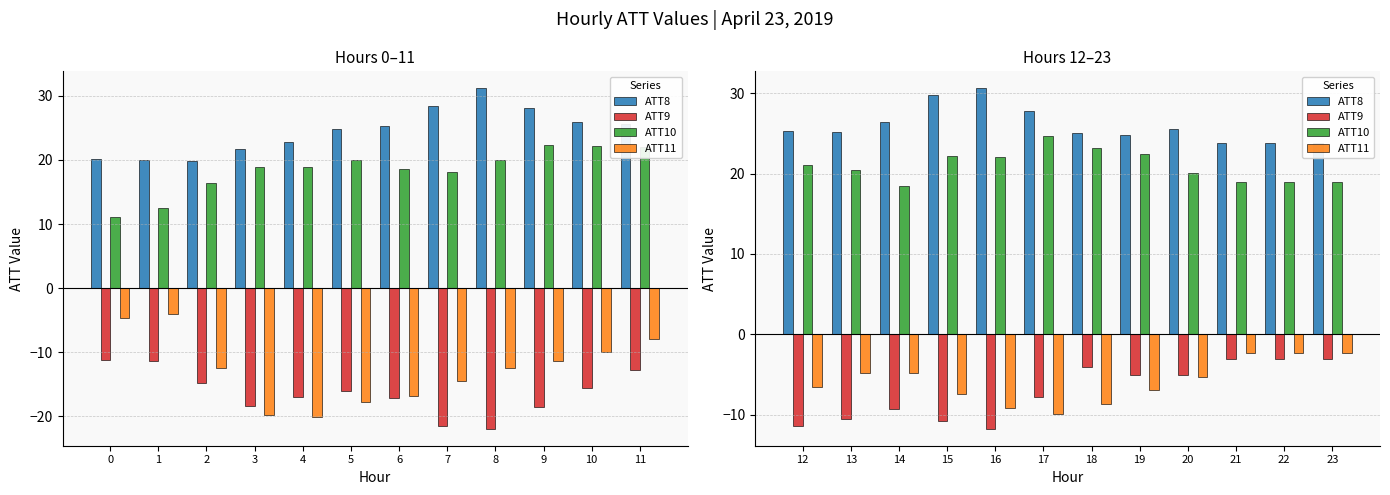

What is the maximum value for ATT9?

-3.1